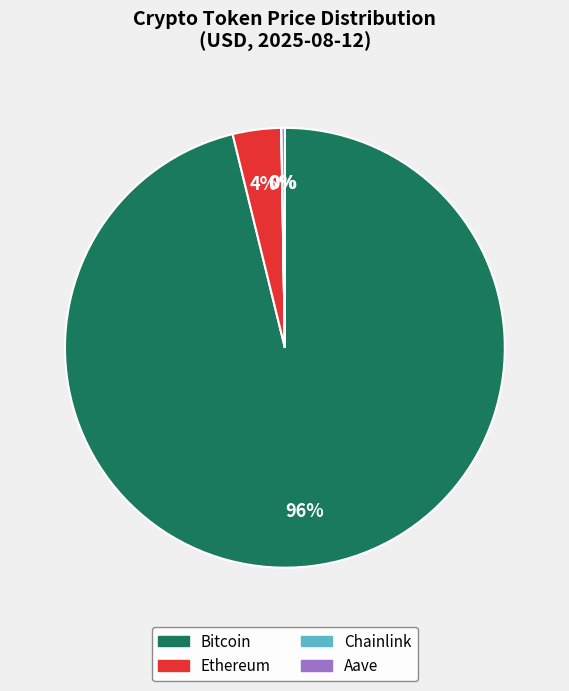

To the nearest percent, what is the average slice percentage?

25%